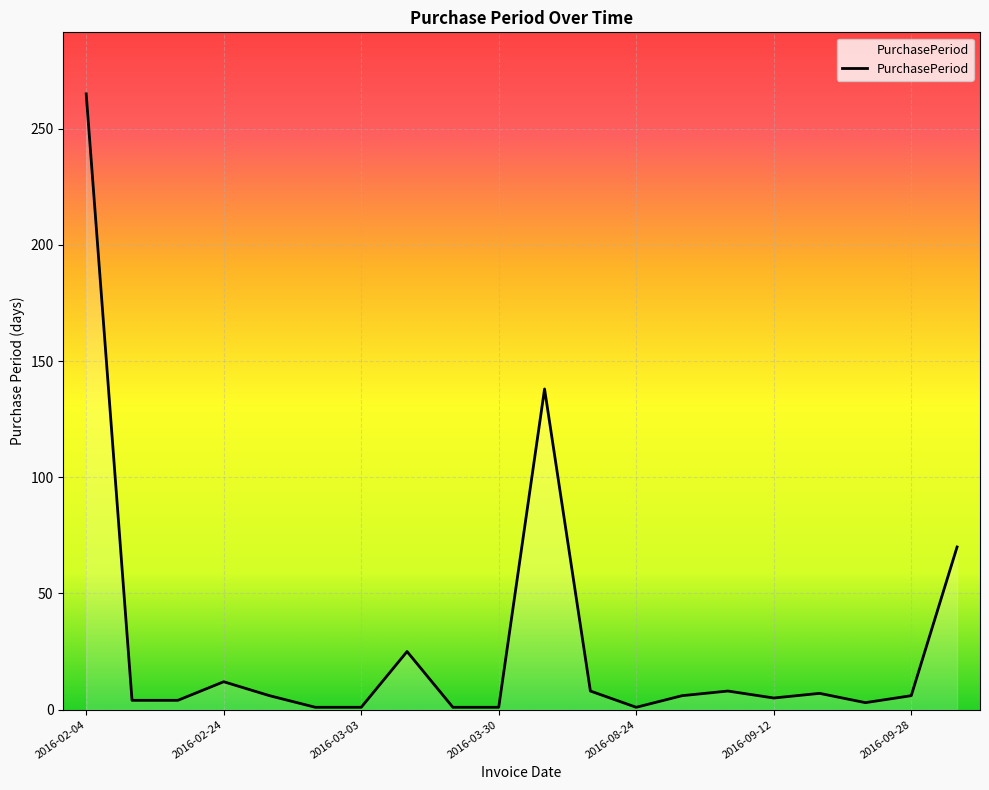

What is the maximum value shown in the chart?

265